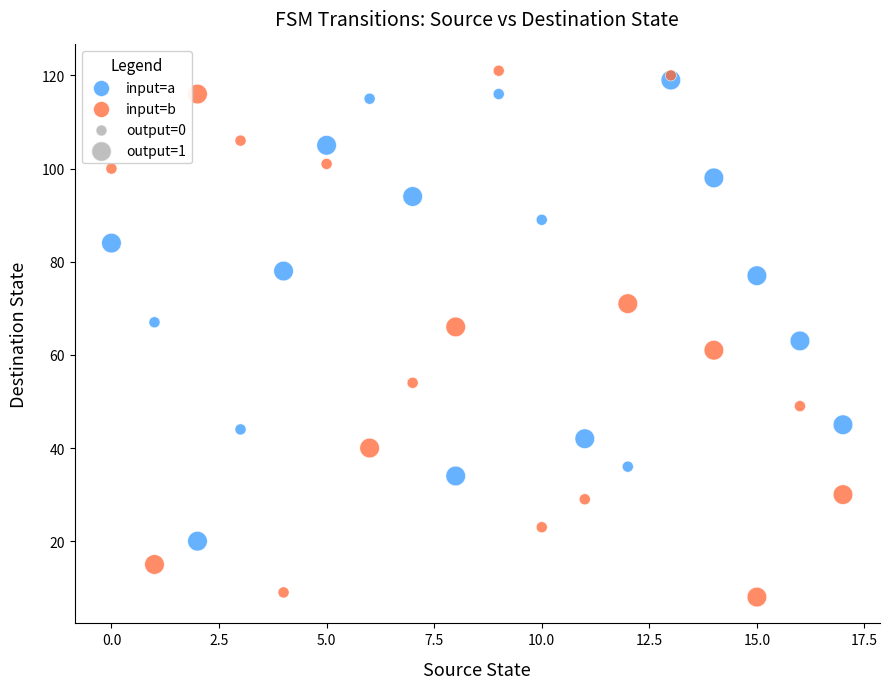

Which series has the largest Y range (max minus min)?

input=b